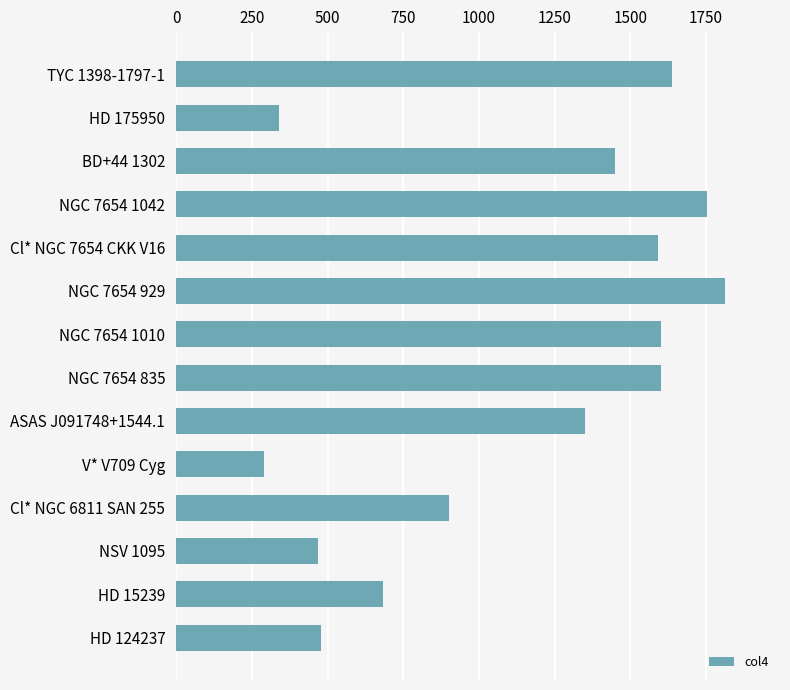

Is it true that the value at HD 124237 is 476.8?

True